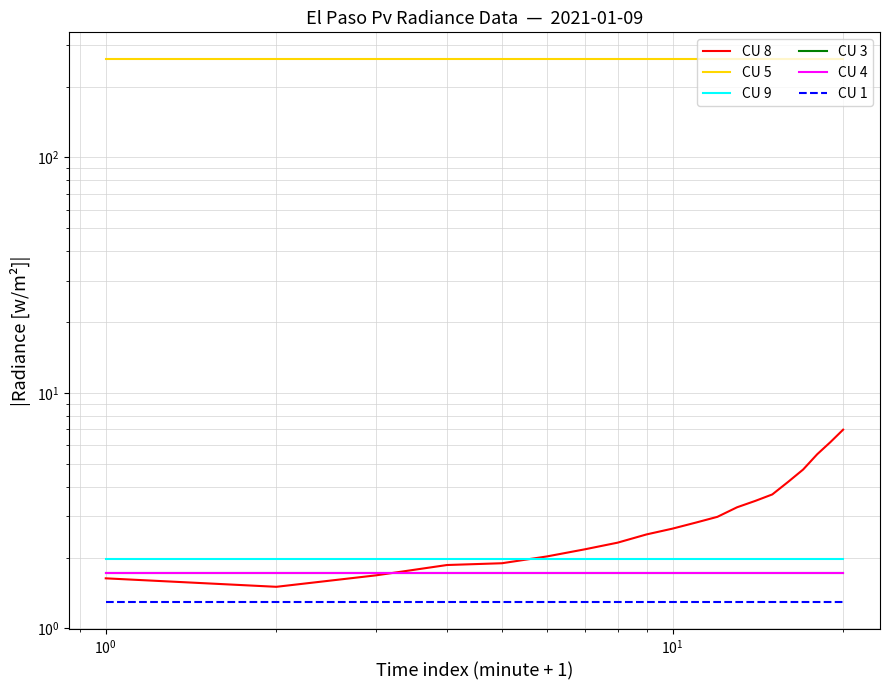

What is the value of the CU 9 point at the 10th from the left?

2.0